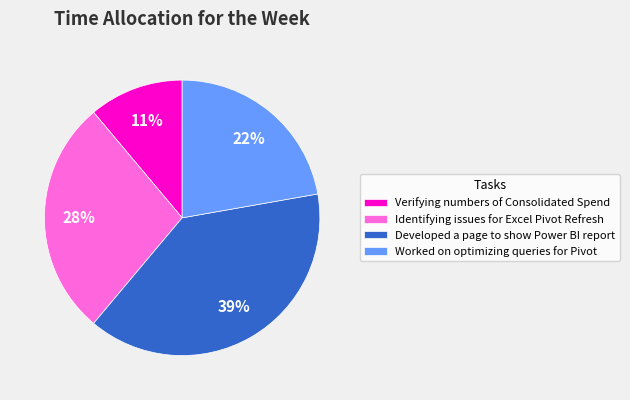

Rank the categories by value from lowest to highest.

Verifying numbers of Consolidated Spend, Worked on optimizing queries for Pivot, Identifying issues for Excel Pivot Refresh, Developed a page to show Power BI report